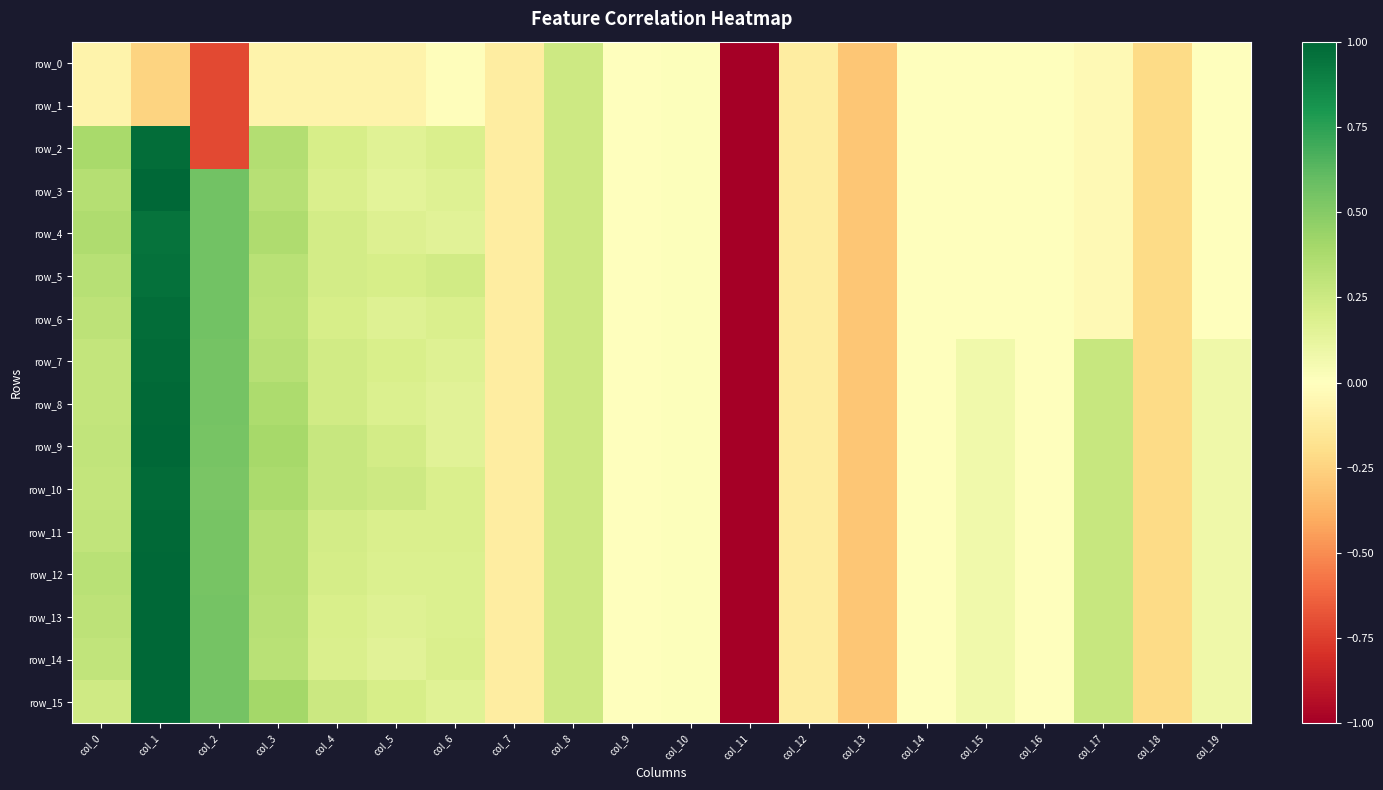

At which label is row_10 closest to -2?

col_13